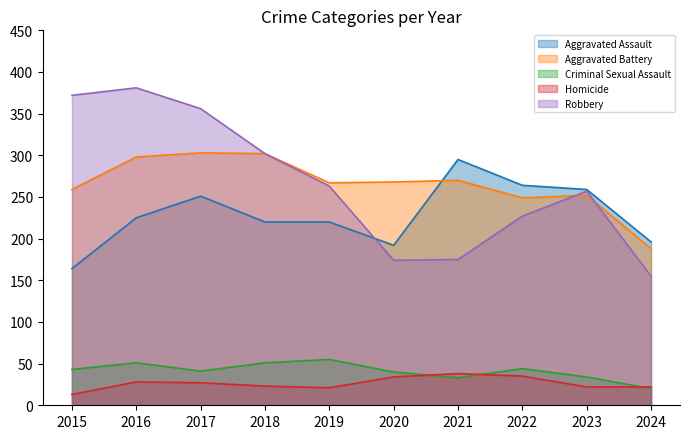

Rank the series by their maximum value, from lowest to highest.

Homicide, Criminal Sexual Assault, Aggravated Assault, Aggravated Battery, Robbery